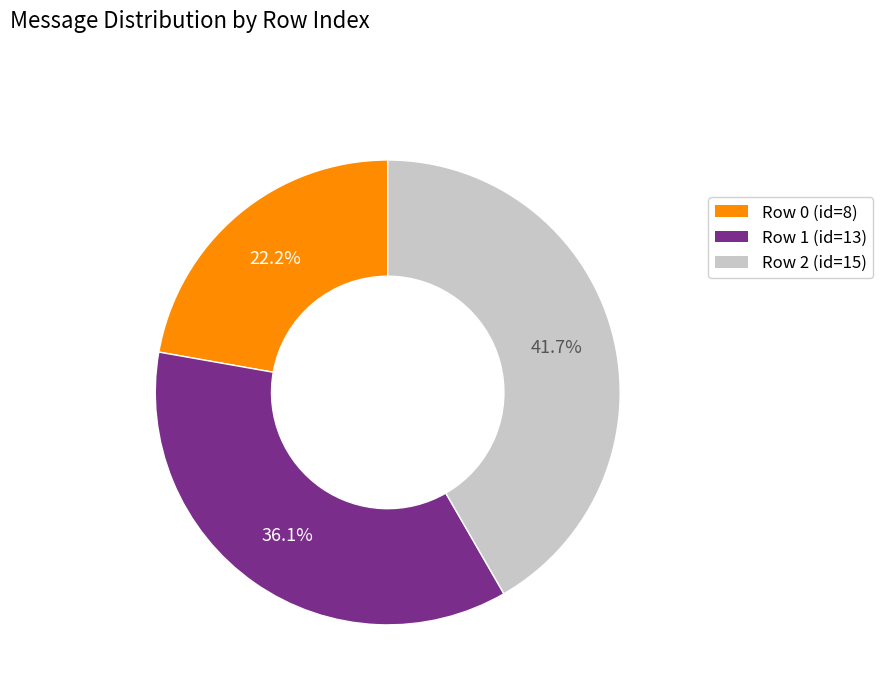

Rank the categories by value from highest to lowest.

Row 2 (id=15), Row 1 (id=13), Row 0 (id=8)